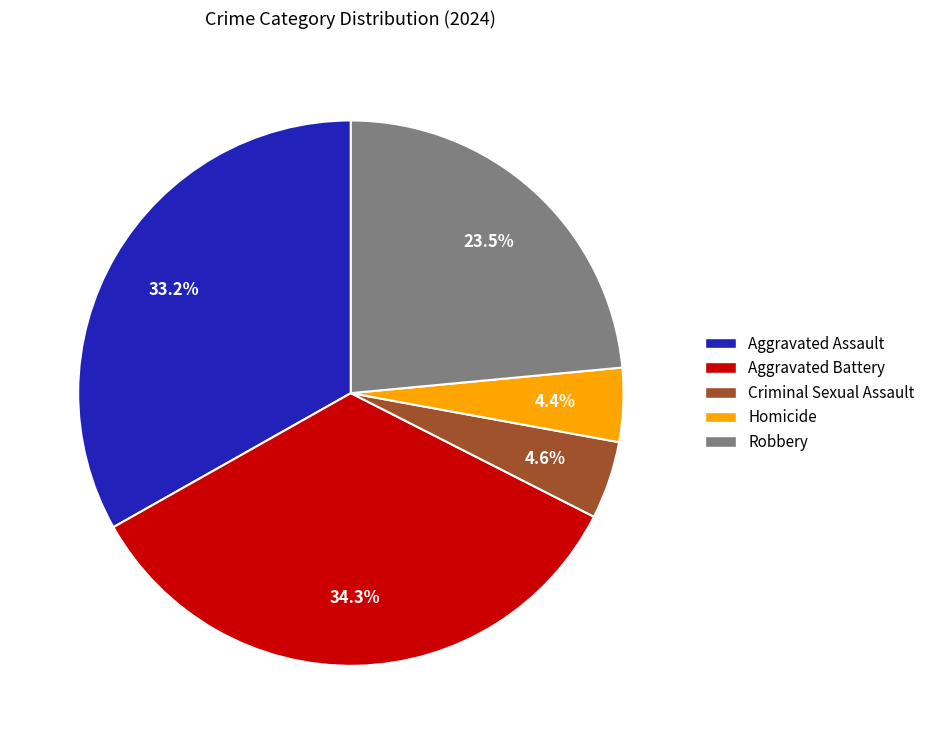

Approximately how many times larger is the value at Aggravated Assault compared to Robbery?

1.4